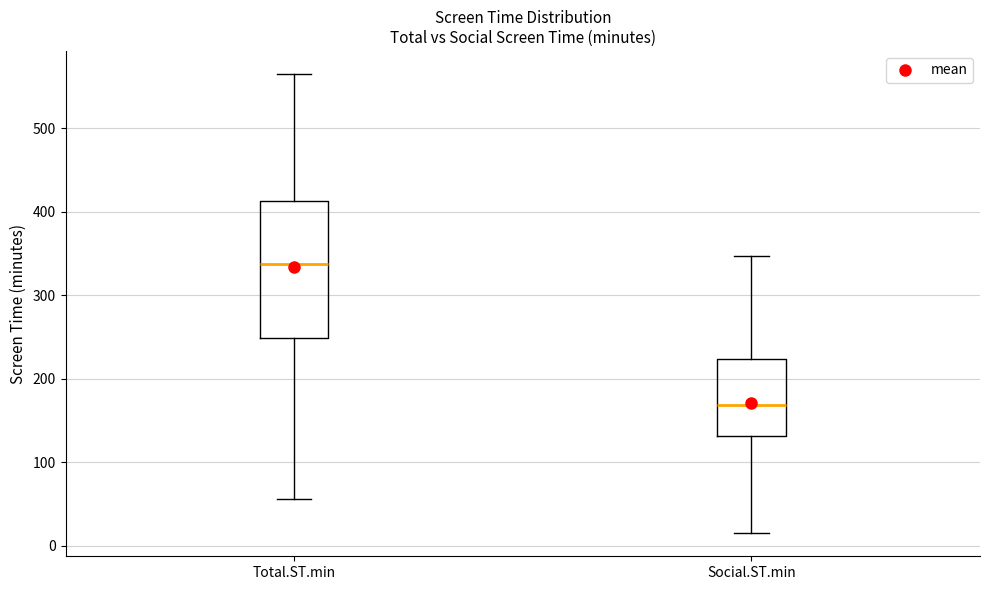

Where does the upper whisker of the box for Social.ST.min end on the y-axis? The values are not printed on the chart, so give them approximately, as read against the axis.

350